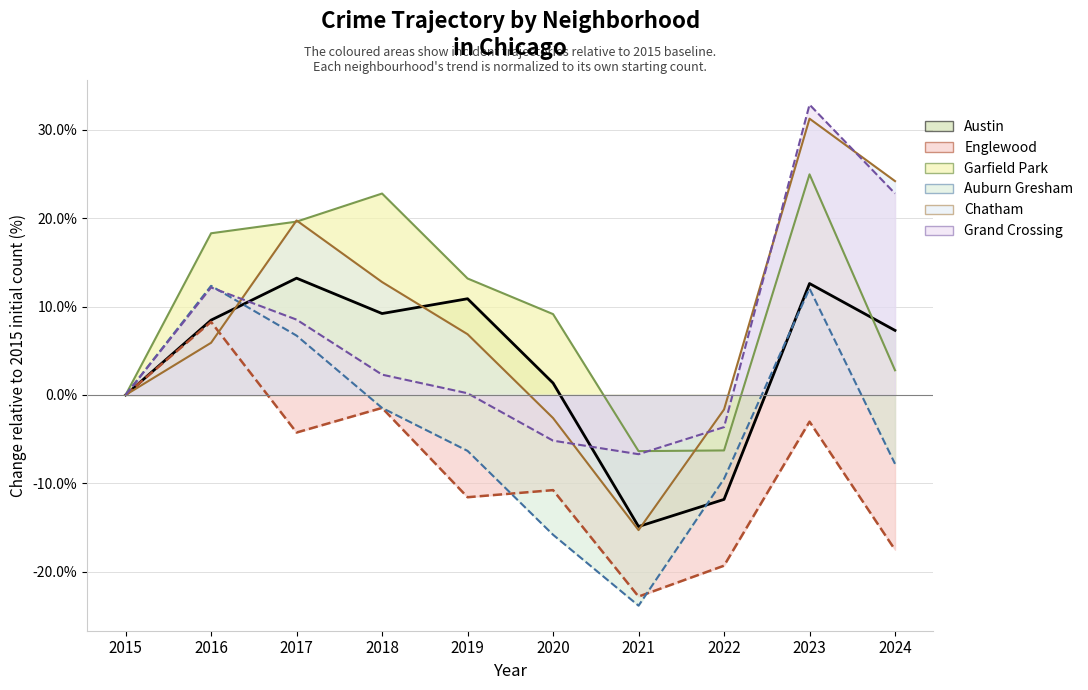

What is the total value across all series at 2022?

-0.5